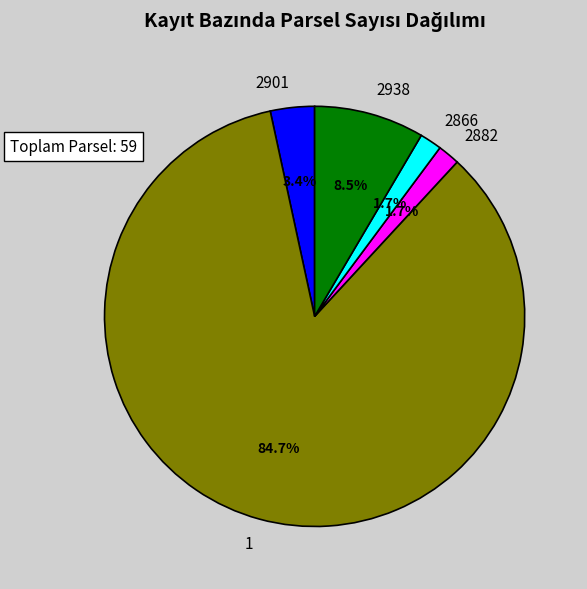

True or false: 2938 accounts for 22% of the total.

False